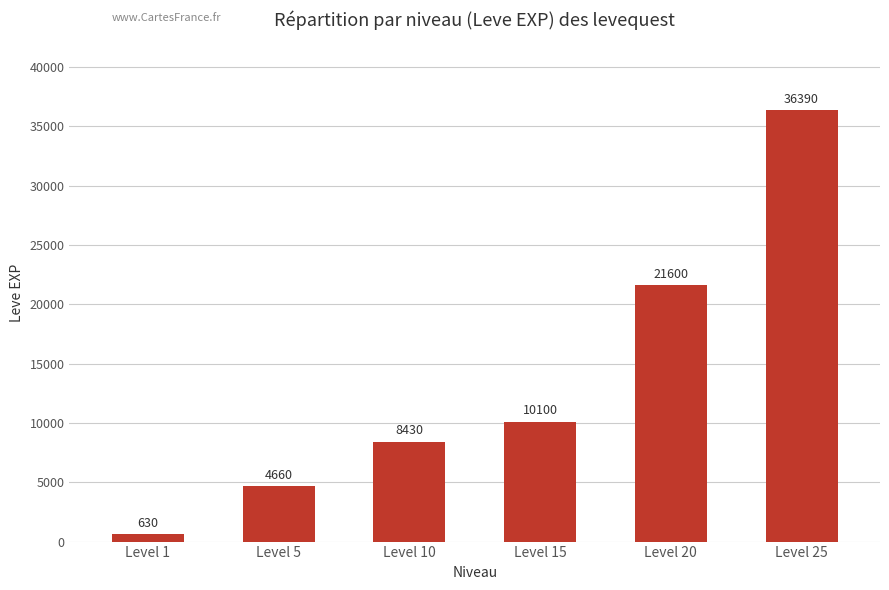

Which has a higher value, Level 1 or Level 25?

Level 25